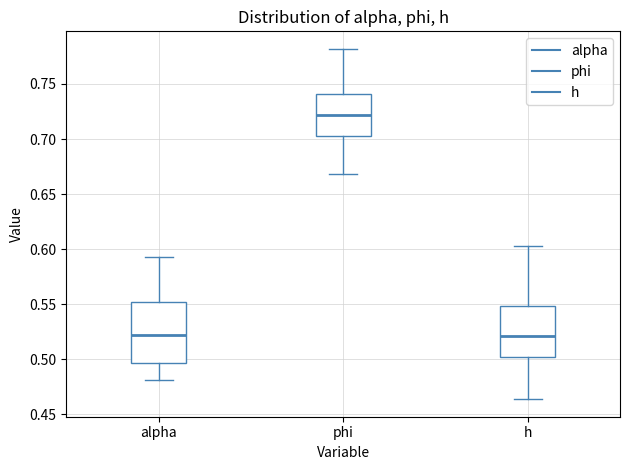

Reading left to right, read every box against the y-axis: the position of its median line, the range the box covers, and the ends of its whiskers. The values are not printed on the chart, so give them approximately, as read against the axis.

alpha: median 0.520, box 0.495 to 0.550, whiskers 0.480 to 0.595
phi: median 0.720, box 0.705 to 0.740, whiskers 0.670 to 0.780
h: median 0.520, box 0.500 to 0.550, whiskers 0.465 to 0.605